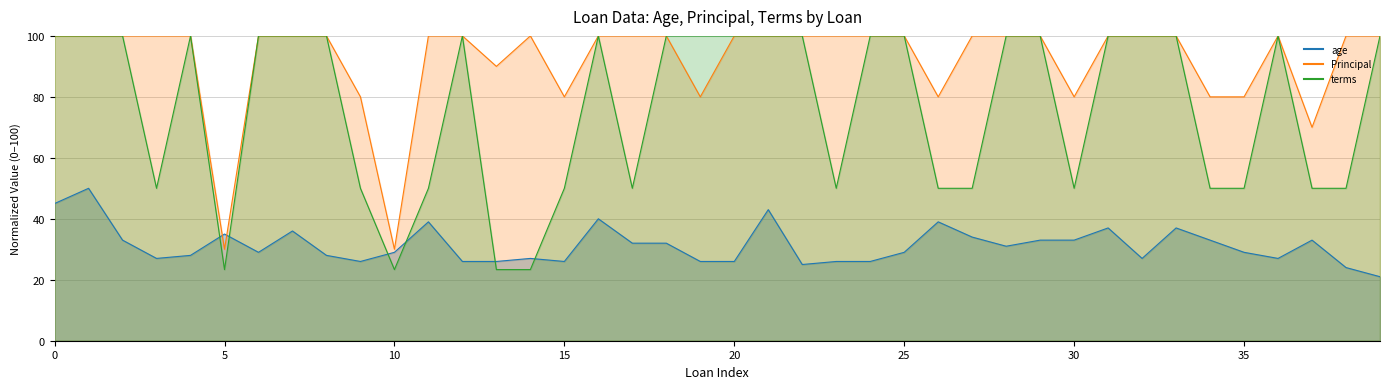

Is the value of Principal at xqd20160026 greater than the value of terms at xqd20160037?

No